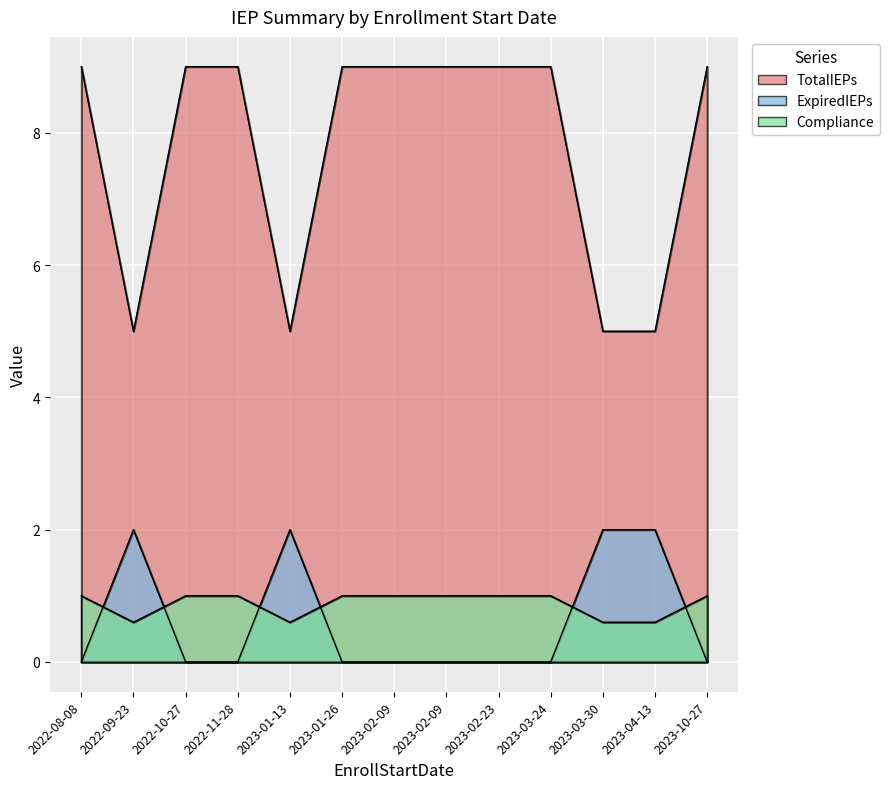

How many lines are shown in the chart?

3